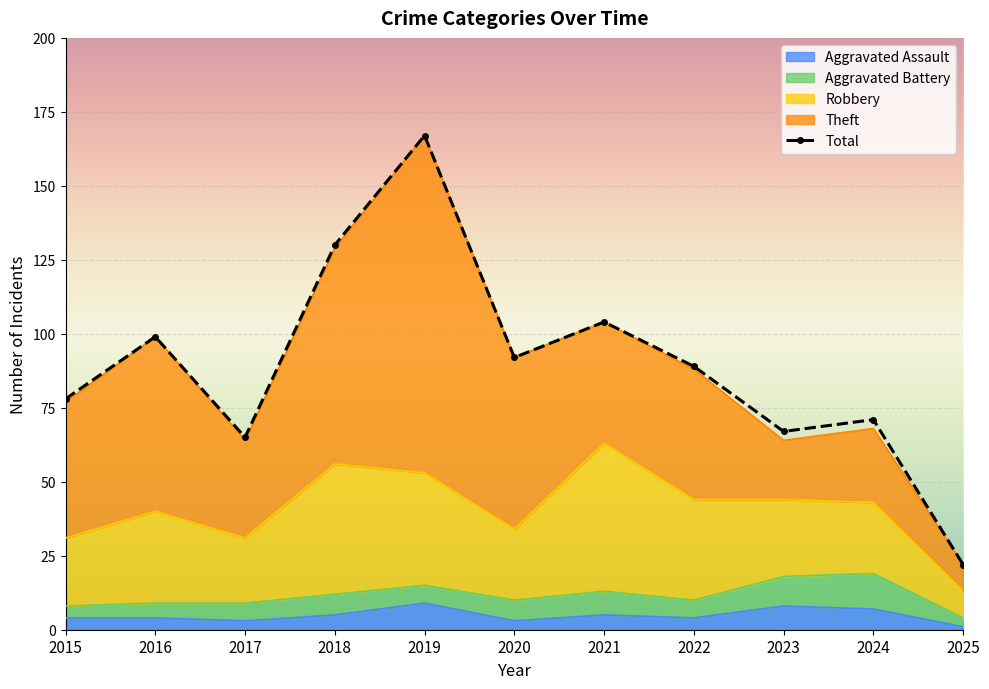

List the series in order of their peak value, lowest first.

Aggravated Assault, Aggravated Battery, Robbery, Theft, Total